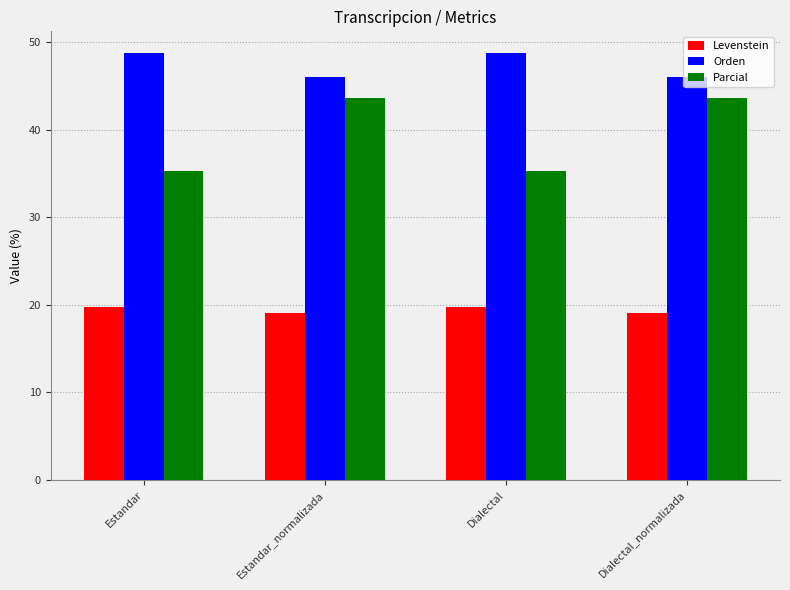

What is the difference between the maximum and minimum values in the Levenstein series?

0.7